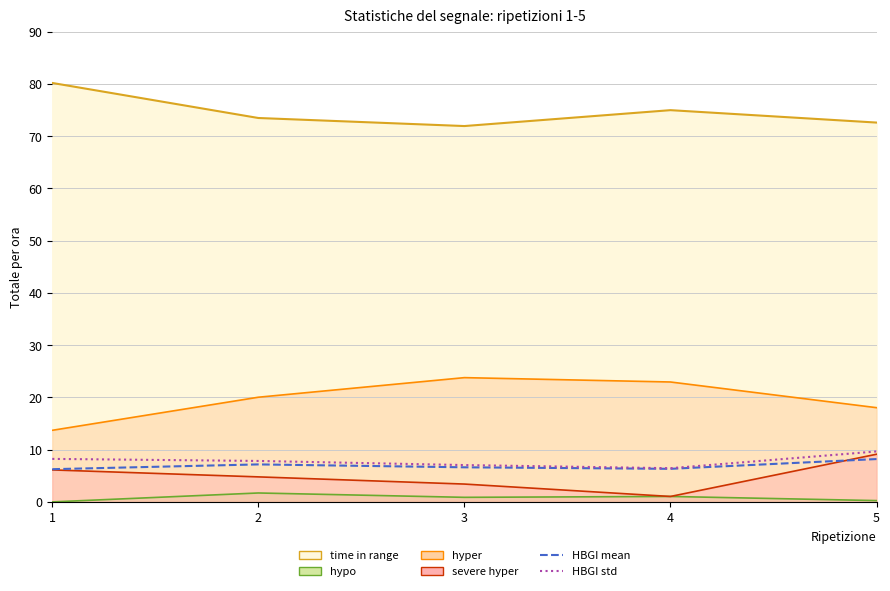

What is the minimum value for HBGI mean?

6.3